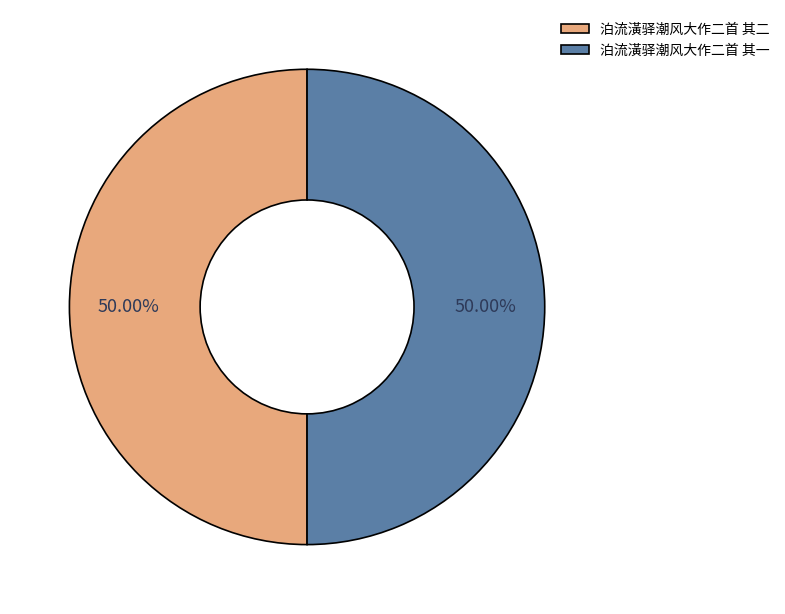

Combined, do 泊流潢驿潮风大作二首 其一 and 泊流潢驿潮风大作二首 其二 account for over 50%?

Yes